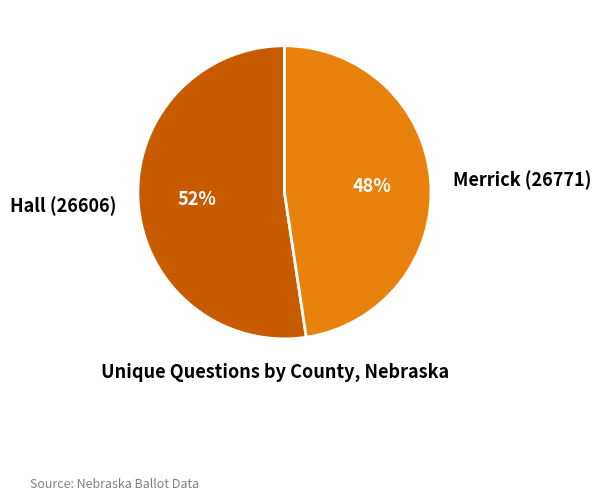

Do Hall (26606) and Merrick (26771) together represent more than half of the pie?

Yes